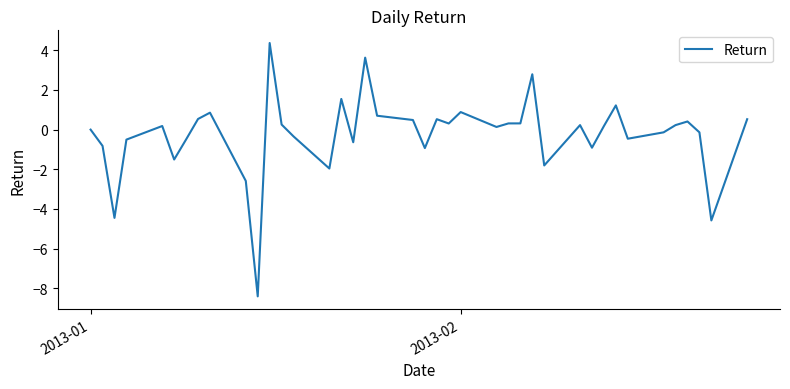

What is the difference between the maximum and minimum values?

12.8